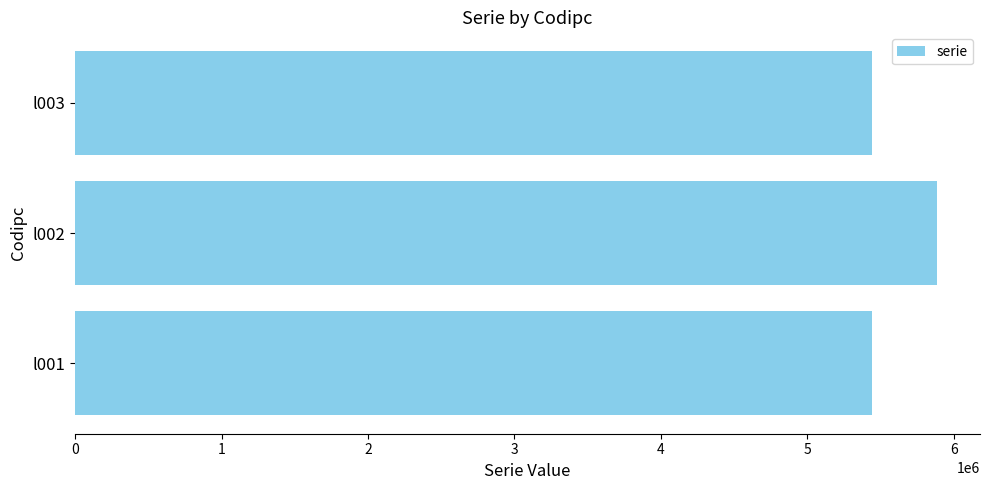

What is the difference between the maximum and minimum values?

440022